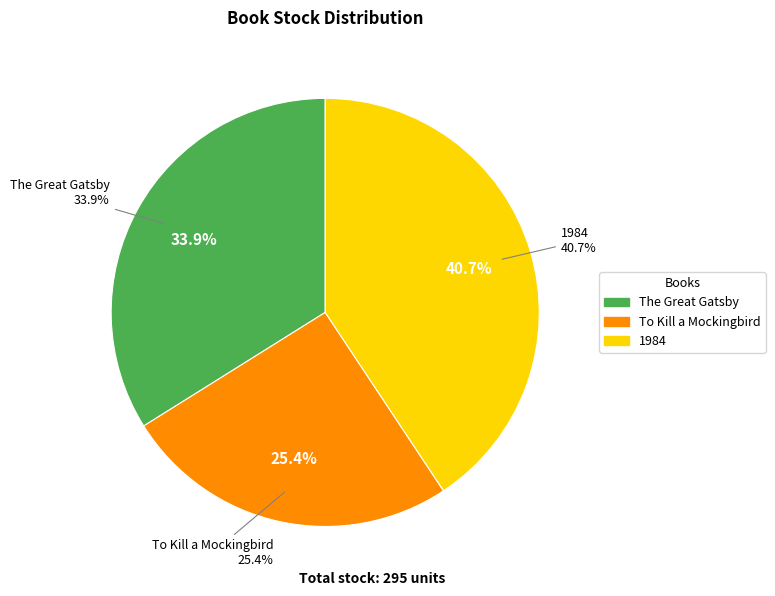

What is the ratio of the value at To Kill a Mockingbird to the value at The Great Gatsby?

0.8